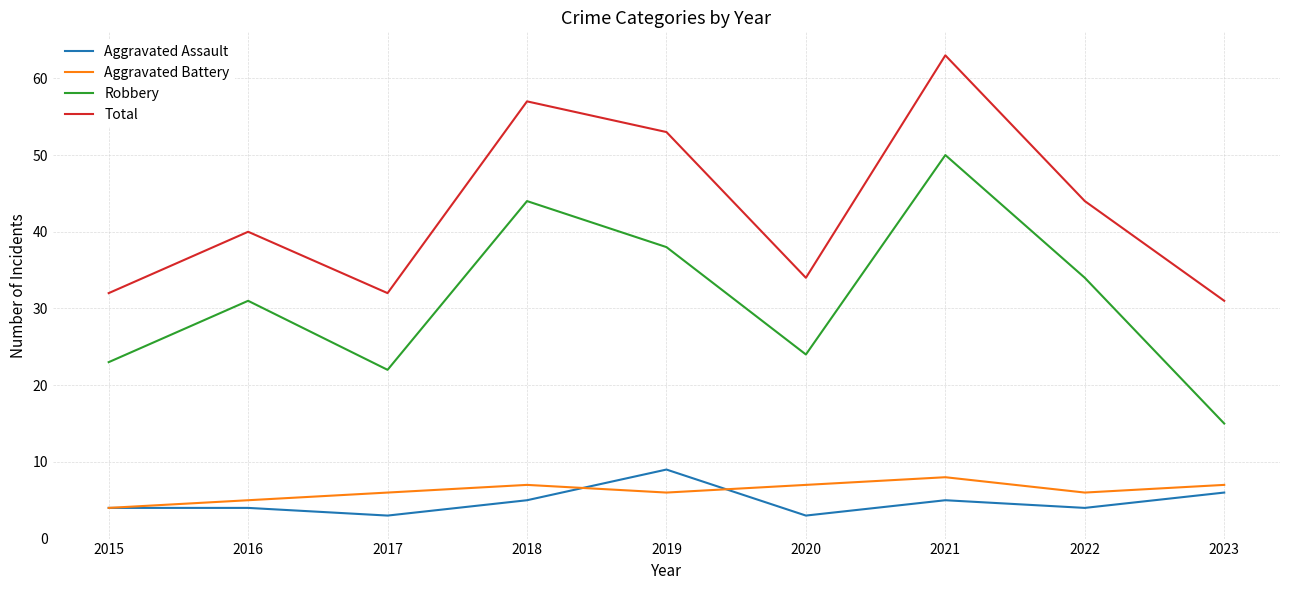

What is the total value across all series at 2018?

113